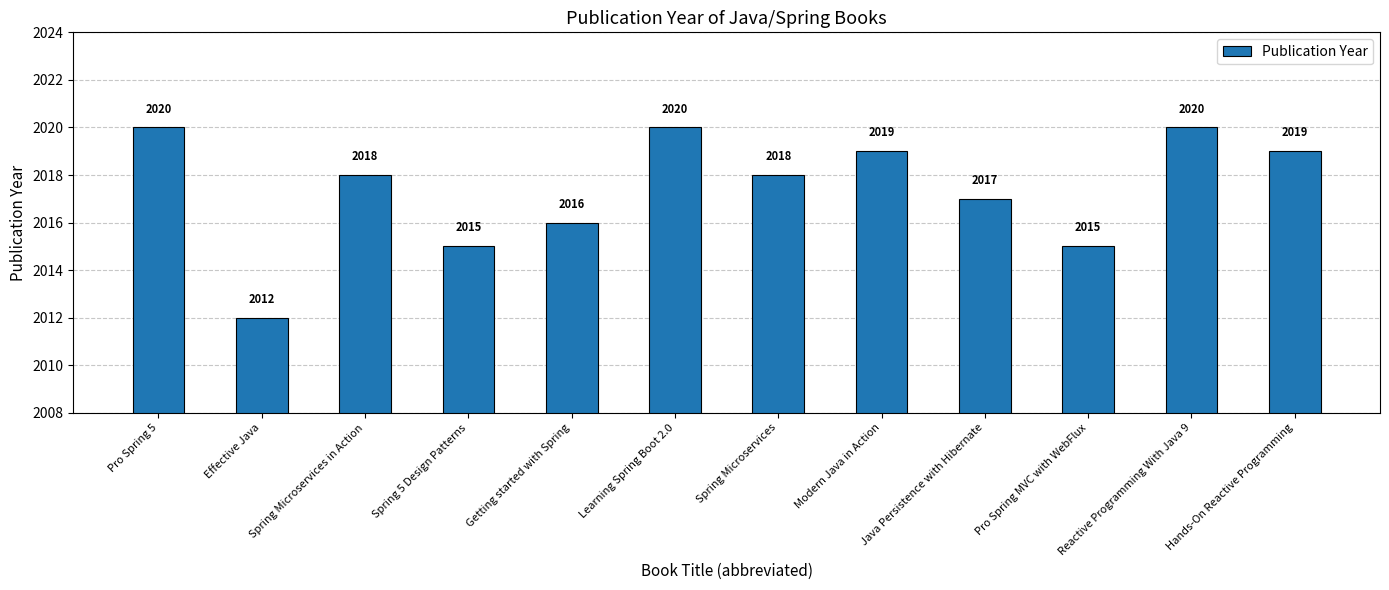

How many values are between 2016 and 2020?

9